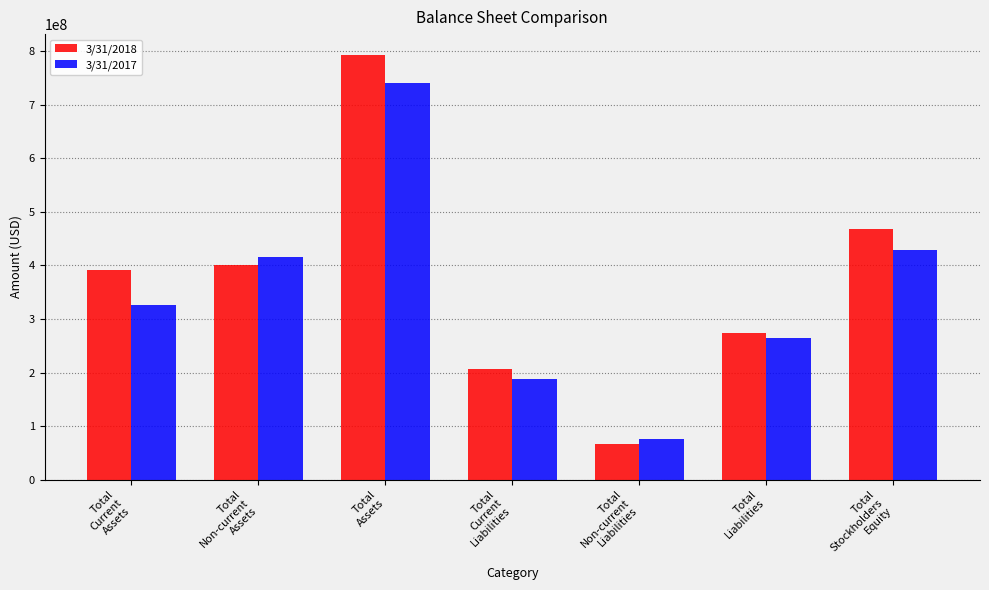

True or false: 3/31/2017 has a value of 428090000 at Total
Stockholders
Equity.

True